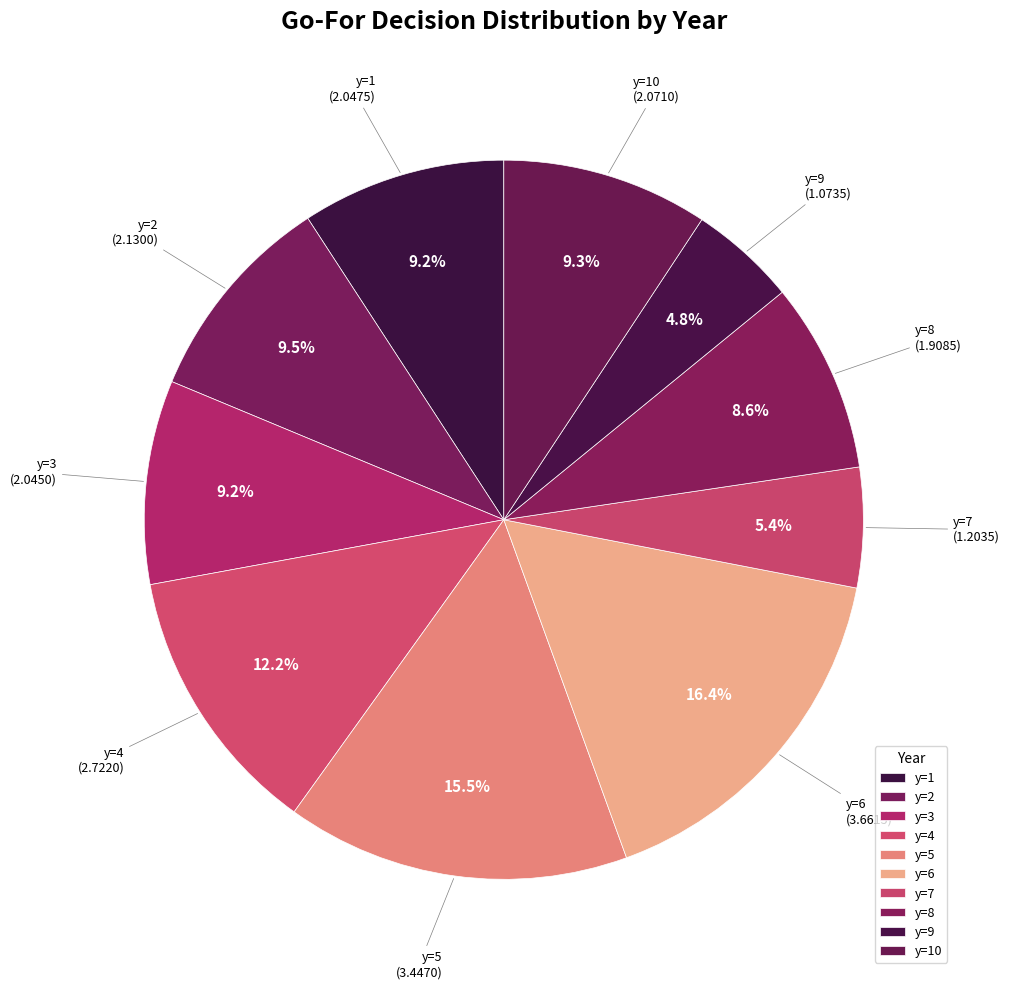

To the nearest percent, what is the combined percentage of y=8 and y=3?

18%